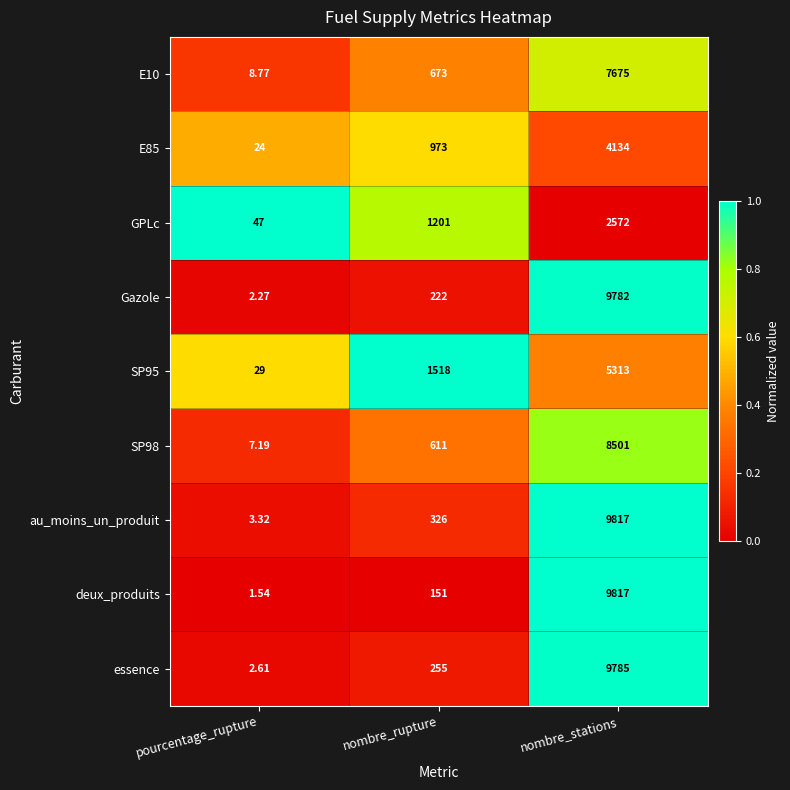

At which label does E10 reach its peak?

nombre_stations